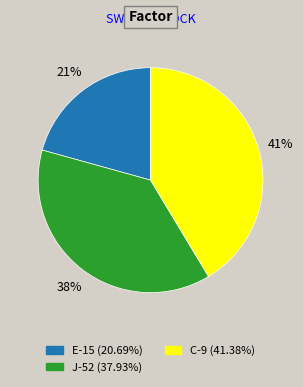

Is it true that J-52 is 38% of the pie?

True